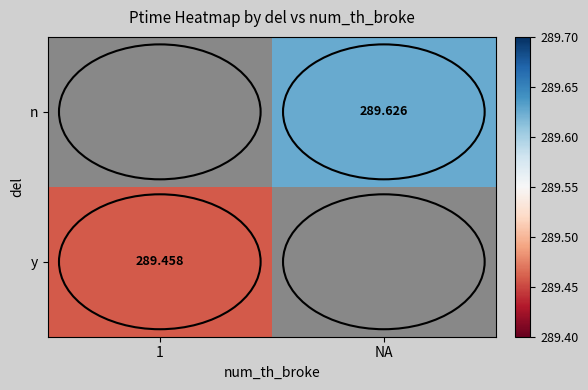

How many data points in n are above 289?

1